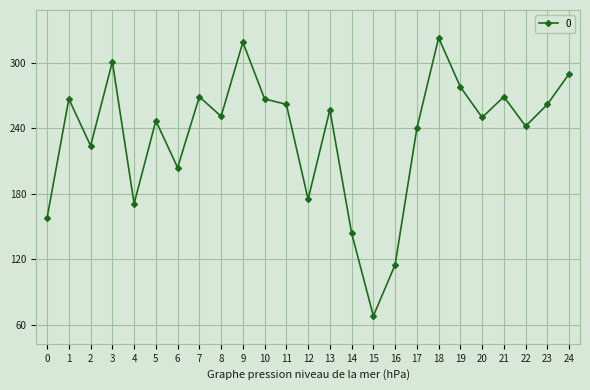

Which has a higher value, 3 or 12?

3